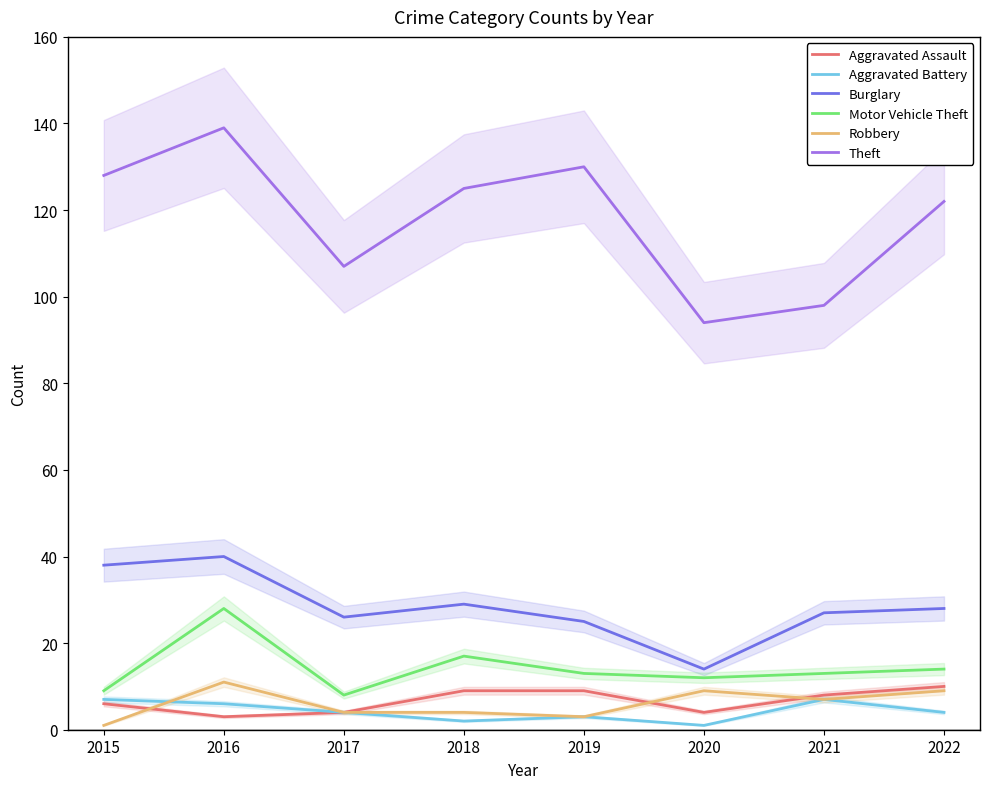

List the series in order of their peak value, highest first.

Theft, Burglary, Motor Vehicle Theft, Robbery, Aggravated Assault, Aggravated Battery